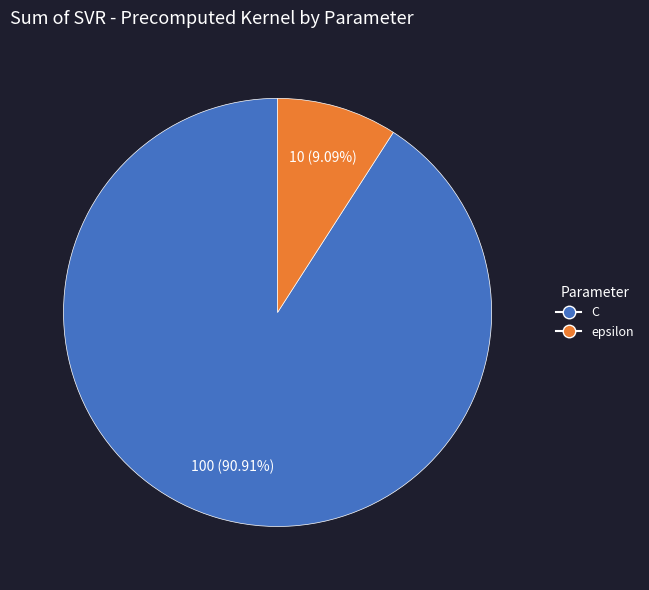

To the nearest percent, what portion does C represent?

91%